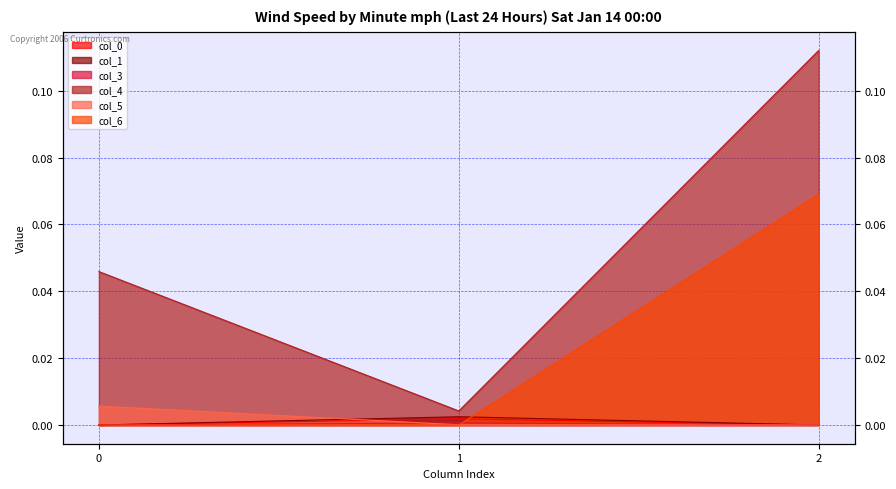

Reading left to right, transcribe all the data shown in this chart.

col_0: 0=0.0	1=0.0	2=0.0
col_1: 0=0.0	1=0.0	2=0.0
col_3: 0=0.0	1=0.0	2=0.0
col_4: 0=0.0	1=0.0	2=0.1
col_5: 0=0.0	1=0.0	2=0.0
col_6: 0=0.0	1=0.0	2=0.1